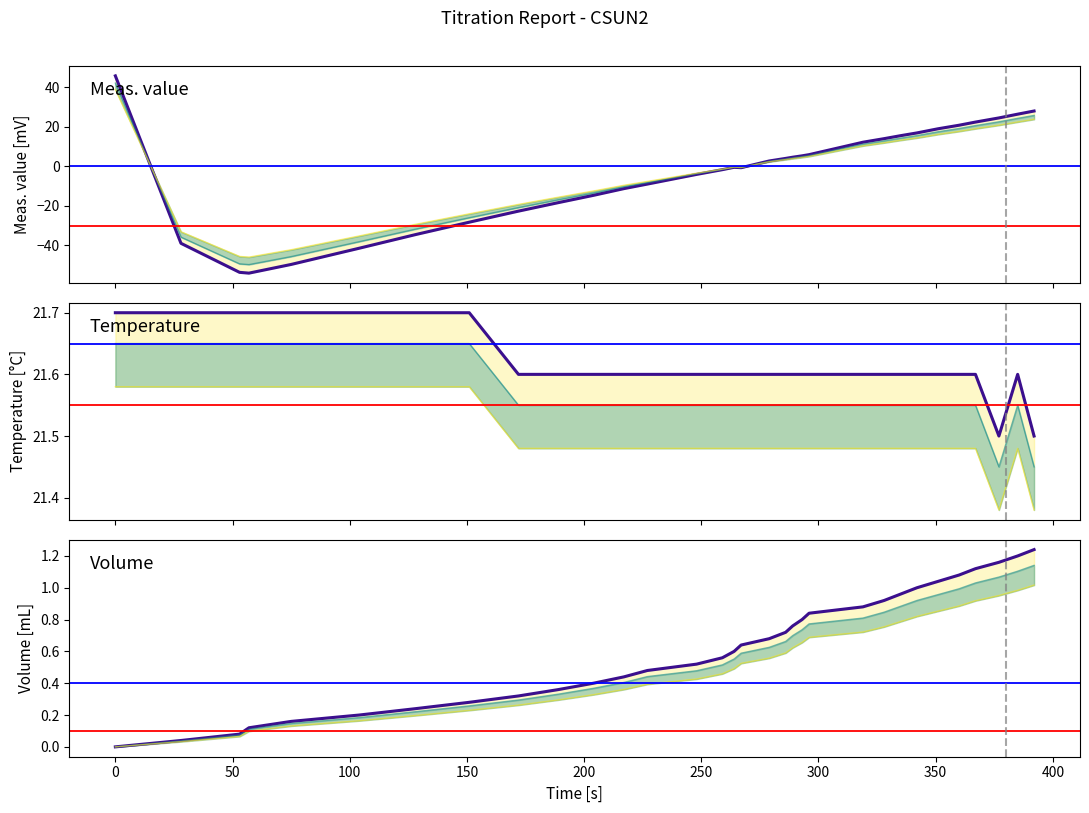

Reading left to right, extract all data points from this chart.

Temperature [°C]: 0=21.7	28=21.7	53=21.7	57=21.7	75=21.7	104=21.7	128=21.7	151=21.7	172=21.6	189=21.6	204=21.6	217=21.6	227=21.6	248=21.6	259=21.6	264=21.6	267=21.6	279=21.6	286=21.6	289=21.6	293=21.6	296=21.6	319=21.6	328=21.6	335=21.6	342=21.6	351=21.6	360=21.6	367=21.6	377=21.5	385=21.6	392=21.5
Meas. value [mV]: 0=38.9	28=-33.1	53=-45.6	57=-46.0	75=-42.2	104=-35.3	128=-29.4	151=-24.1	172=-19.3	189=-15.6	204=-12.5	217=-9.6	227=-7.6	248=-3.5	259=-1.4	264=-0.4	267=-0.6	279=2.3	286=3.4	289=3.9	293=4.5	296=5.0	319=10.4	328=11.9	335=13.2	342=14.4	351=16.1	360=17.7	367=19.0	377=20.8	385=22.4	392=23.8
Volume [mL]: 0=0.0	28=0.0	53=0.1	57=0.1	75=0.2	104=0.2	128=0.2	151=0.3	172=0.3	189=0.4	204=0.4	217=0.4	227=0.5	248=0.5	259=0.6	264=0.6	267=0.6	279=0.7	286=0.7	289=0.8	293=0.8	296=0.8	319=0.9	328=0.9	335=1.0	342=1.0	351=1.0	360=1.1	367=1.1	377=1.2	385=1.2	392=1.2